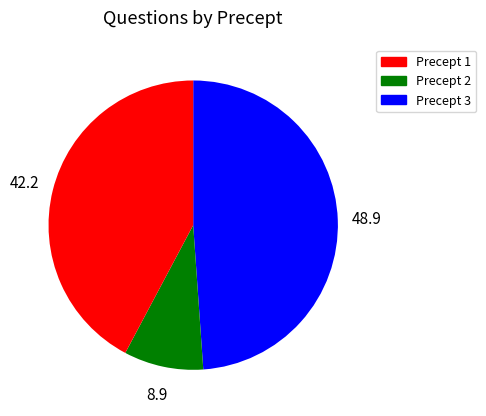

Is there any slice that represents more than half of the pie?

No